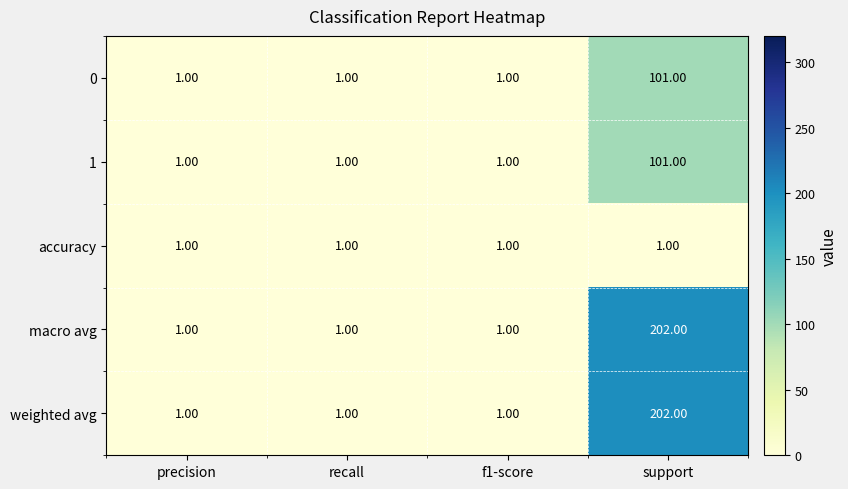

Which label corresponds to the largest value in the chart?

support